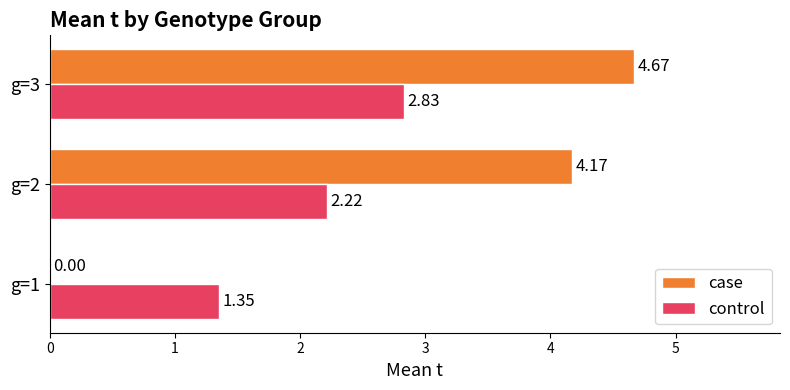

What is the total value across all series at g=2?

6.4